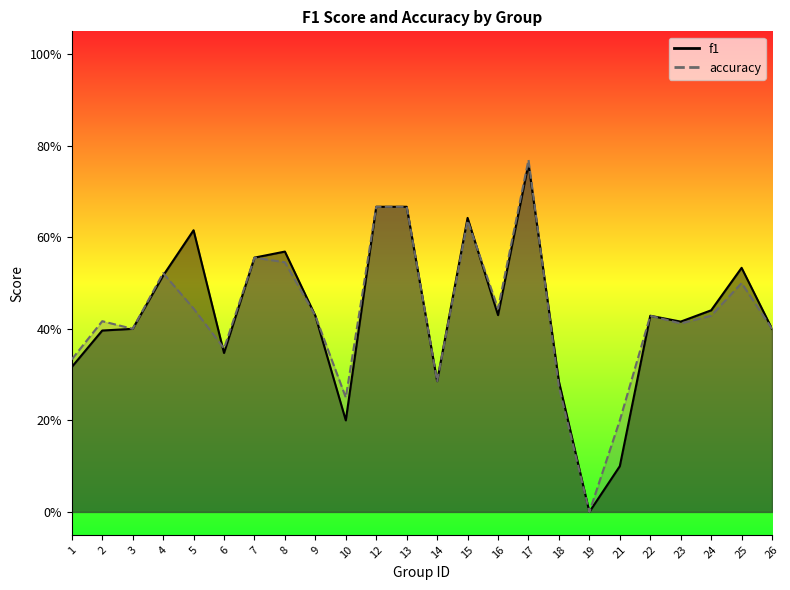

What is the maximum value for accuracy?

0.8